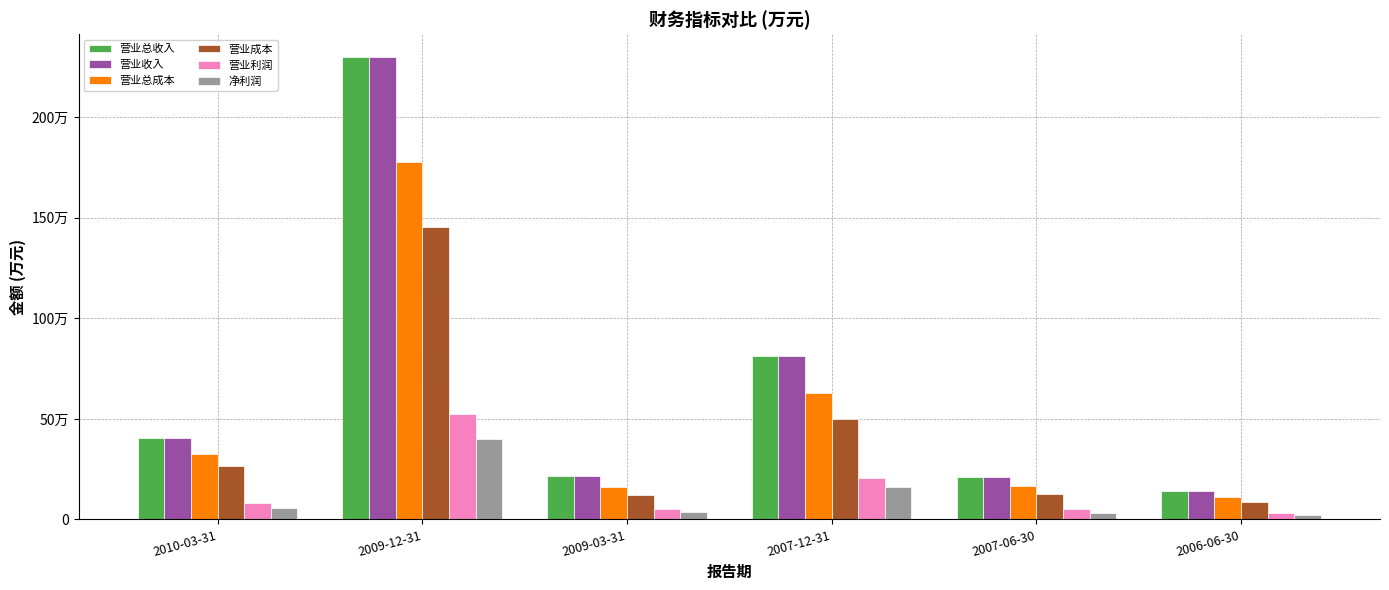

Reading right to left, transcribe all the data shown in this chart.

营业总收入: 2006-06-30=142837	2007-06-30=209883	2007-12-31=811523	2009-03-31=214055	2009-12-31=2298661	2010-03-31=405497
营业收入: 2006-06-30=142837	2007-06-30=209883	2007-12-31=811523	2009-03-31=214055	2009-12-31=2298661	2010-03-31=405497
营业总成本: 2006-06-30=109904	2007-06-30=167864	2007-12-31=626988	2009-03-31=163641	2009-12-31=1776775	2010-03-31=324065
营业成本: 2006-06-30=88069	2007-06-30=126345	2007-12-31=499110	2009-03-31=122259	2009-12-31=1452406	2010-03-31=264053
营业利润: 2006-06-30=32925	2007-06-30=50141	2007-12-31=205385	2009-03-31=50431	2009-12-31=522030	2010-03-31=81510
净利润: 2006-06-30=22097	2007-06-30=29835	2007-12-31=162827	2009-03-31=35675	2009-12-31=400773	2010-03-31=57272